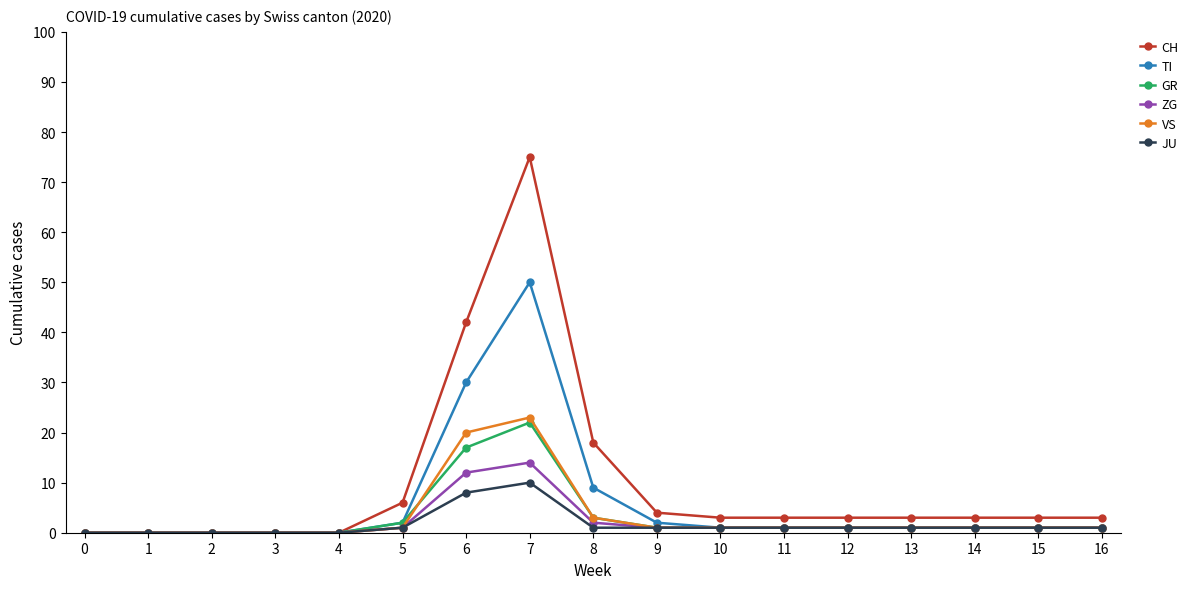

True or false: GR has more than 0 points higher than both neighbors.

True